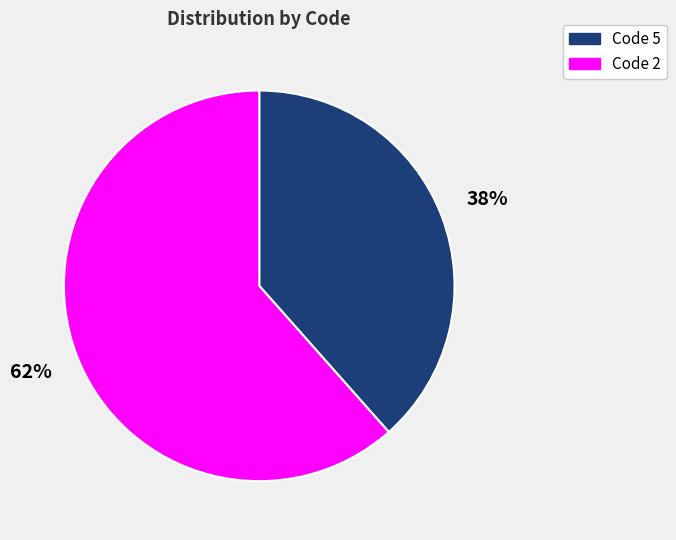

To the nearest percent, what percentage of the pie is Code 5?

38%